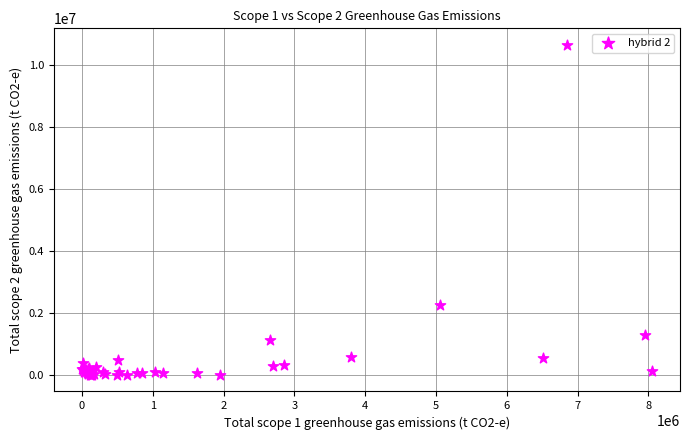

What Y value in the scatter plot is closest to 5331579?

2264208